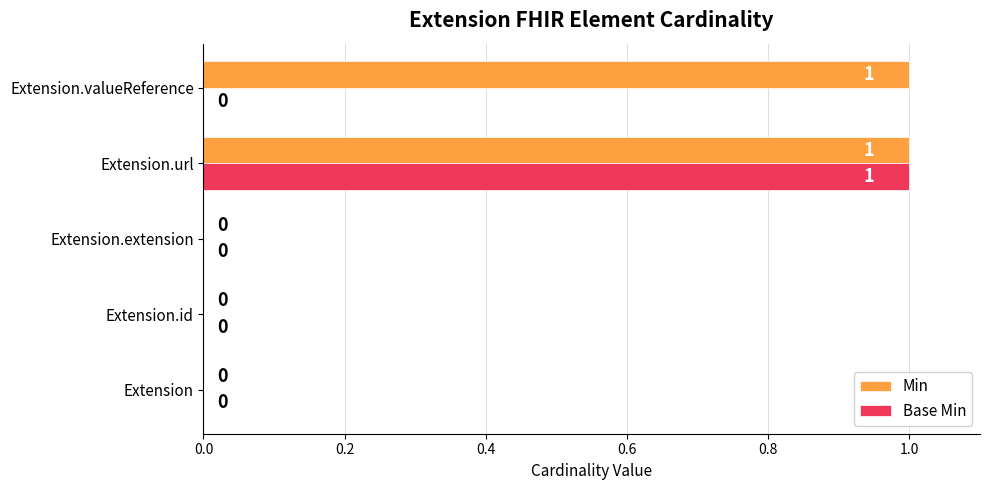

How many Base Min values are between 0 and 1?

5